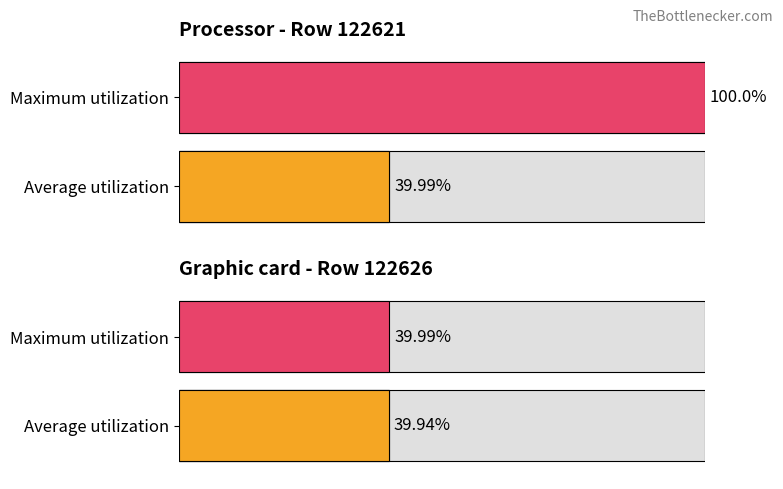

What is the maximum value shown in the chart?

100.0